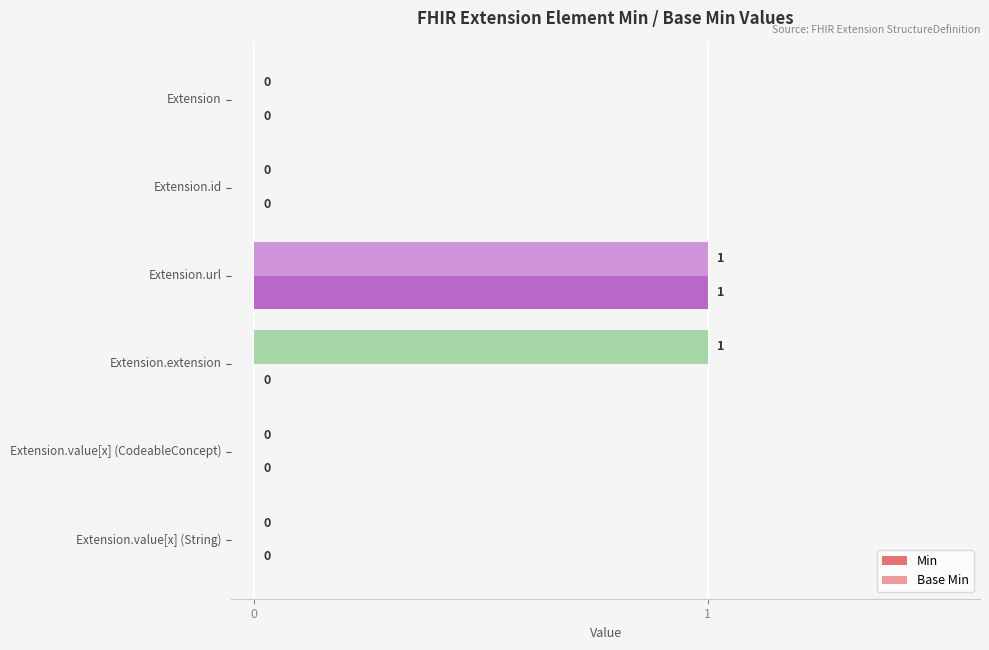

How many values in Base Min are above zero?

2